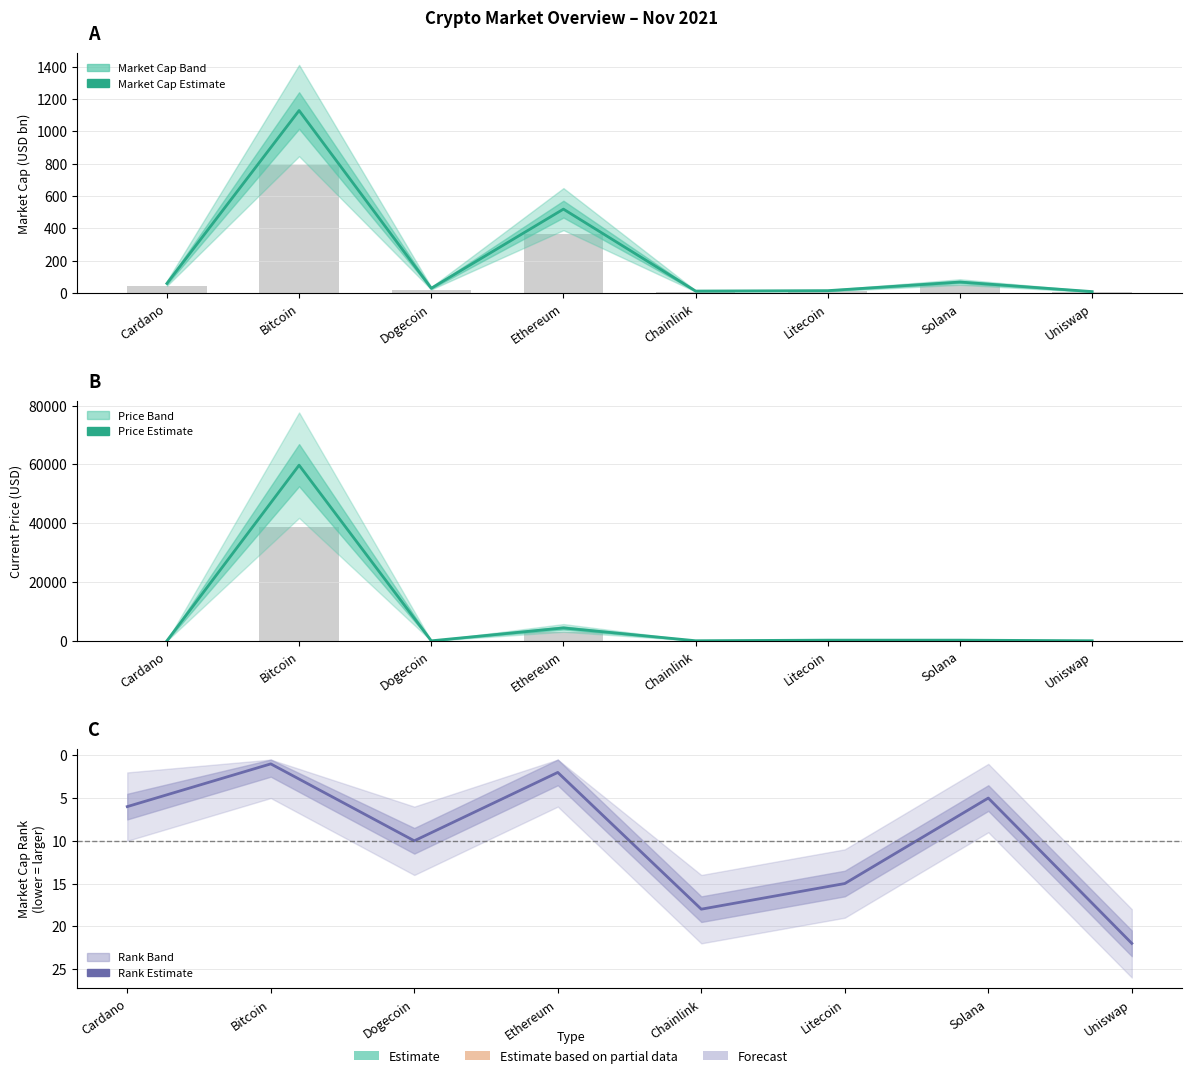

At which label does Market Cap Rank first exceed 10?

Chainlink